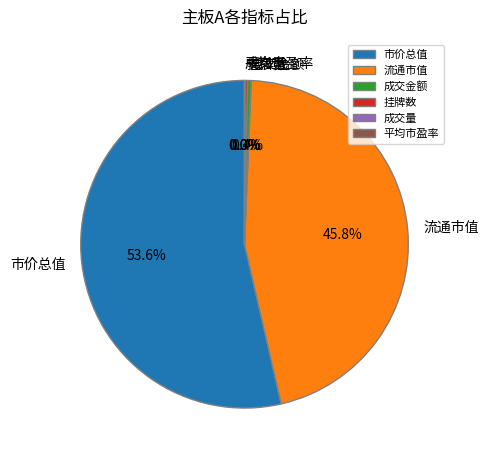

Do 流通市值 and 市价总值 together represent more than half of the pie?

Yes